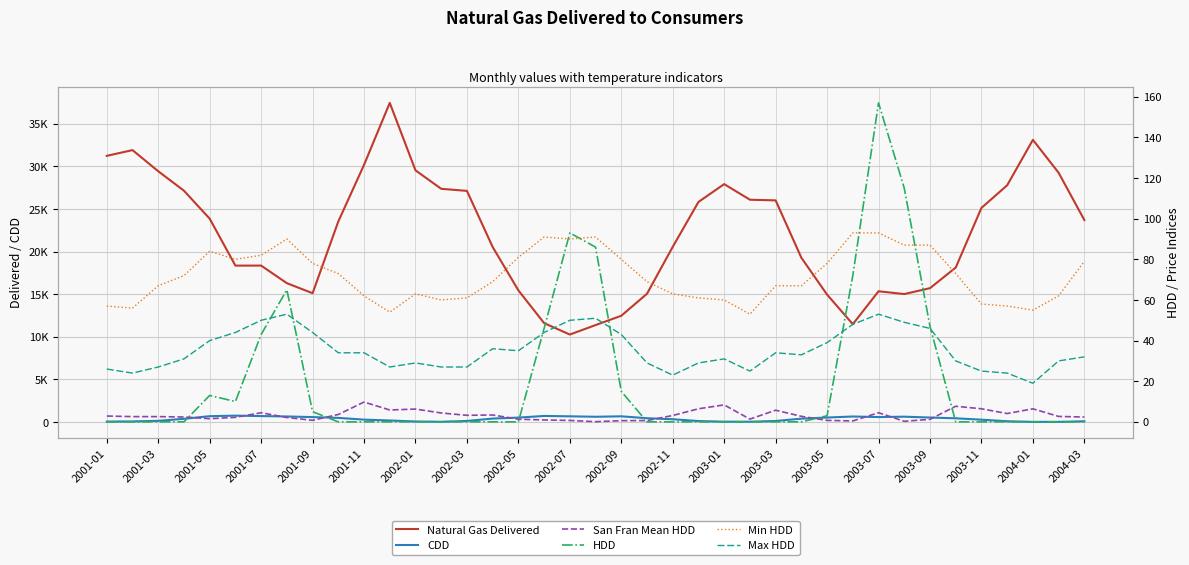

What position from the left is 31?

32